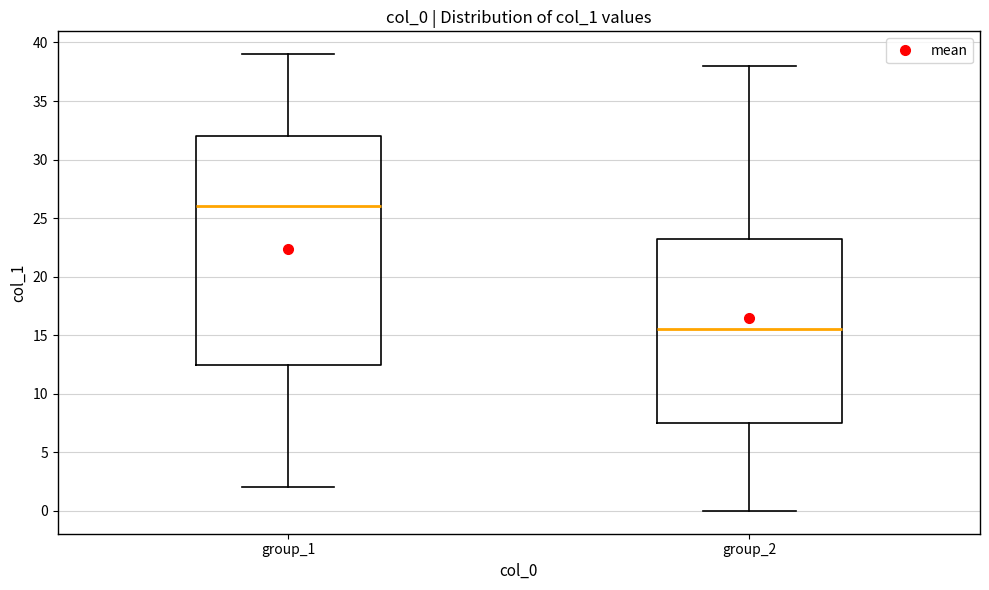

Reading left to right, transcribe this box plot: for each box, give where its median line is, the range the box spans, and where its two whiskers end, as read against the y-axis. The values are not printed on the chart, so give them approximately, as read against the axis.

group_1: median 26.0, box 12.5 to 32.0, whiskers 2.0 to 39.0
group_2: median 15.5, box 7.5 to 23.5, whiskers 0.0 to 38.0